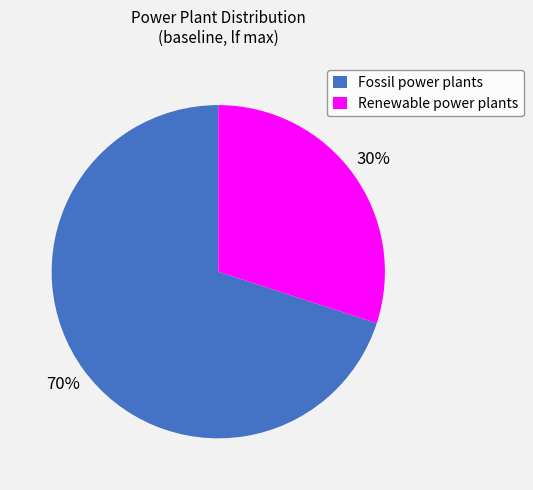

To the nearest percent, what is the average slice percentage?

50%